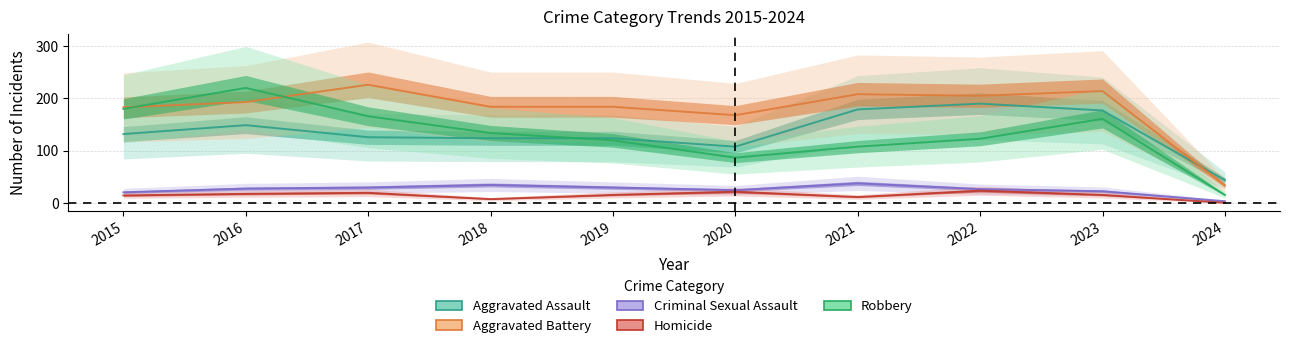

Which has a higher value, 2024 or 2020?

2020